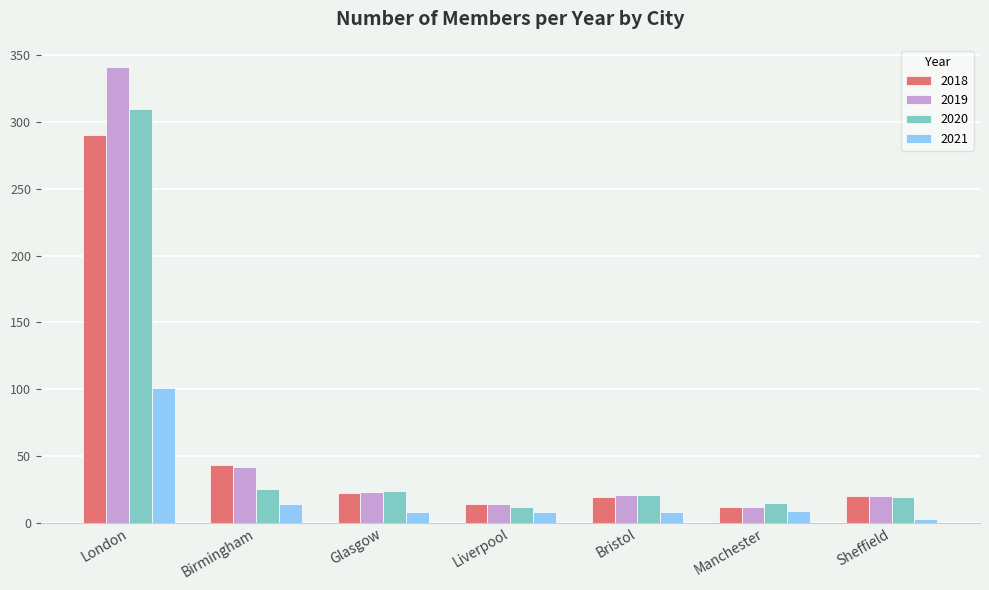

Is it true that 2019 equals 38 at Glasgow?

False